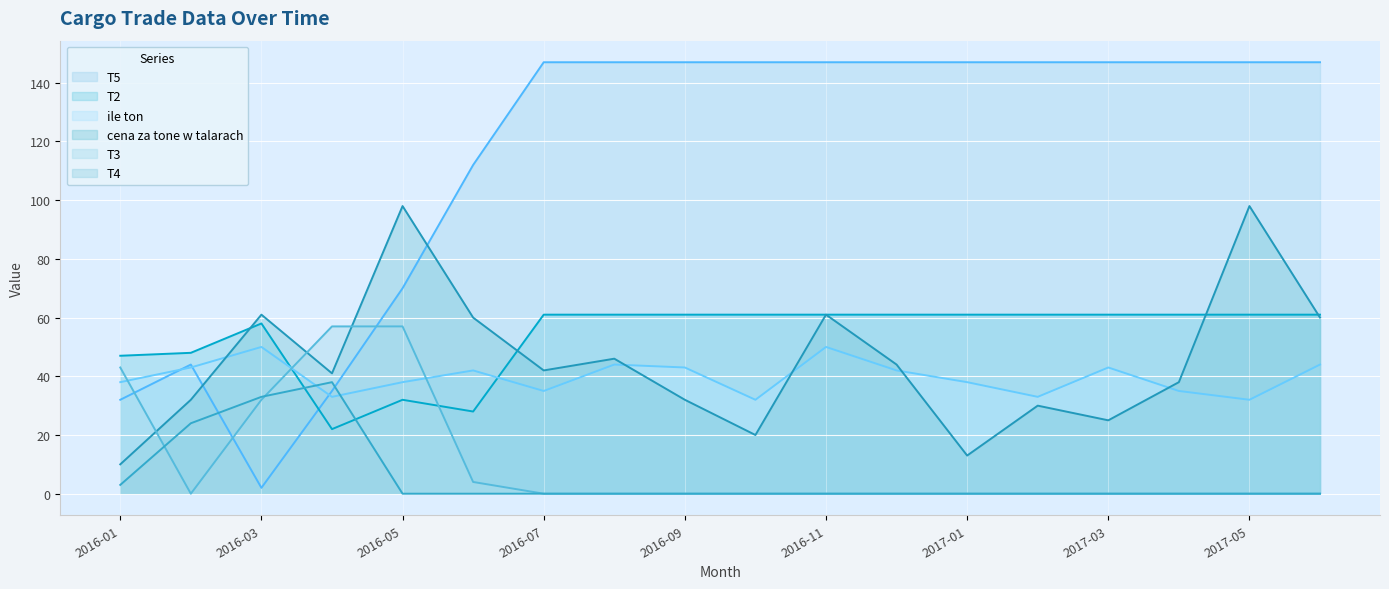

Is it true that ile ton equals 67 at 2016-09?

False